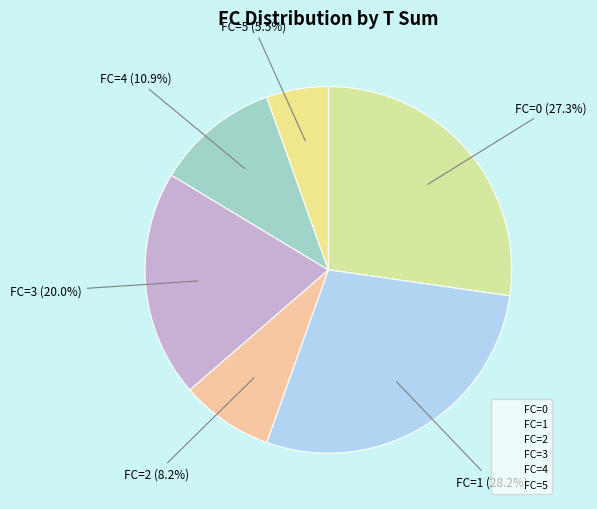

What is the total percentage of FC=3 and FC=0?

47.3%